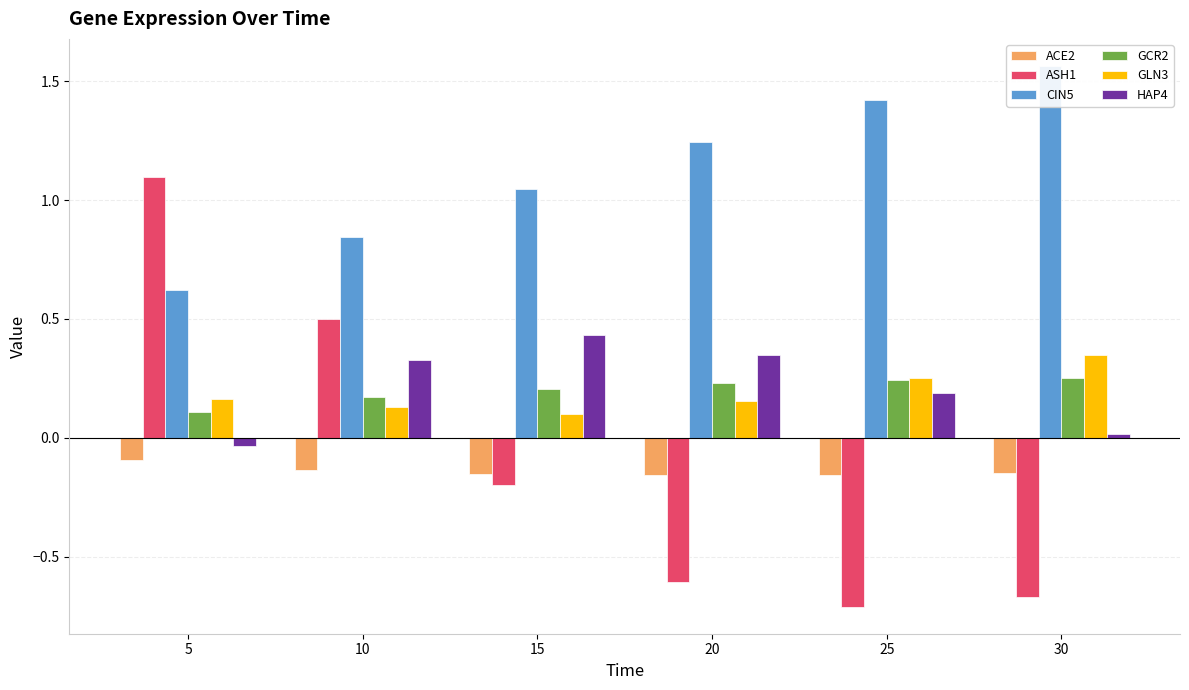

Which has a higher value, 30 or 10?

10